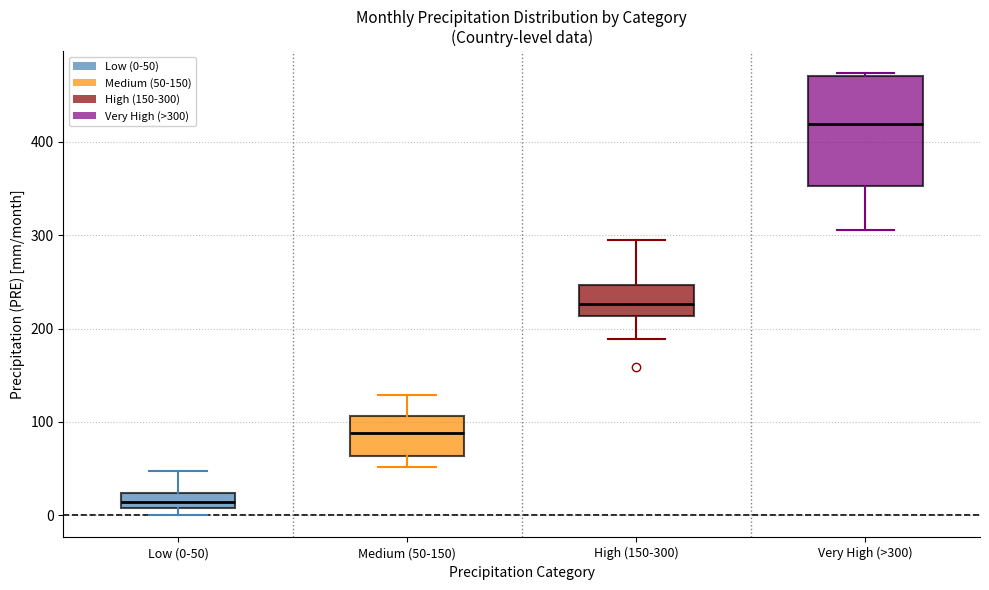

Which box has the lowest median line?

Low (0-50)